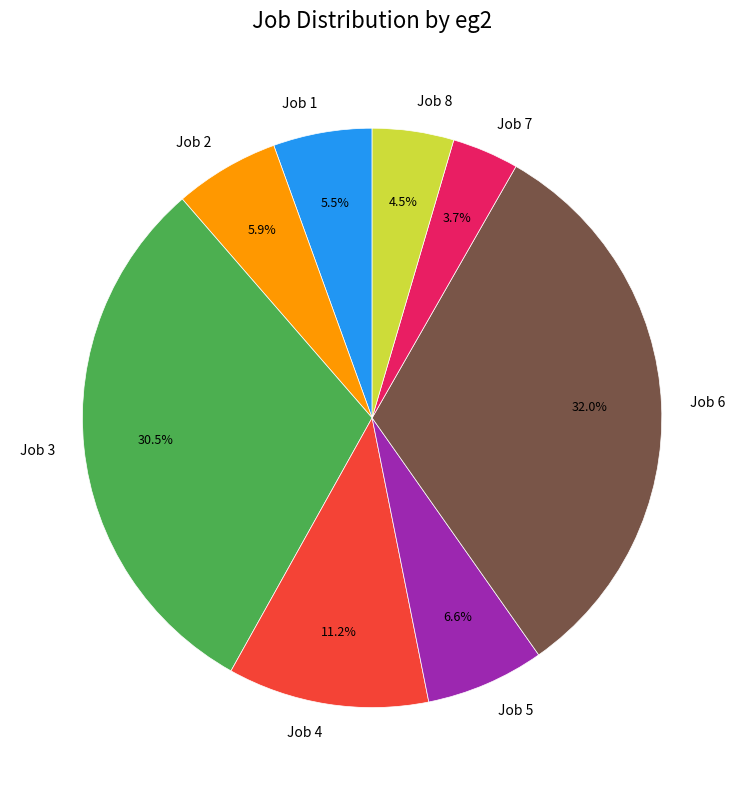

Combined, do Job 2 and Job 6 account for over 50%?

No